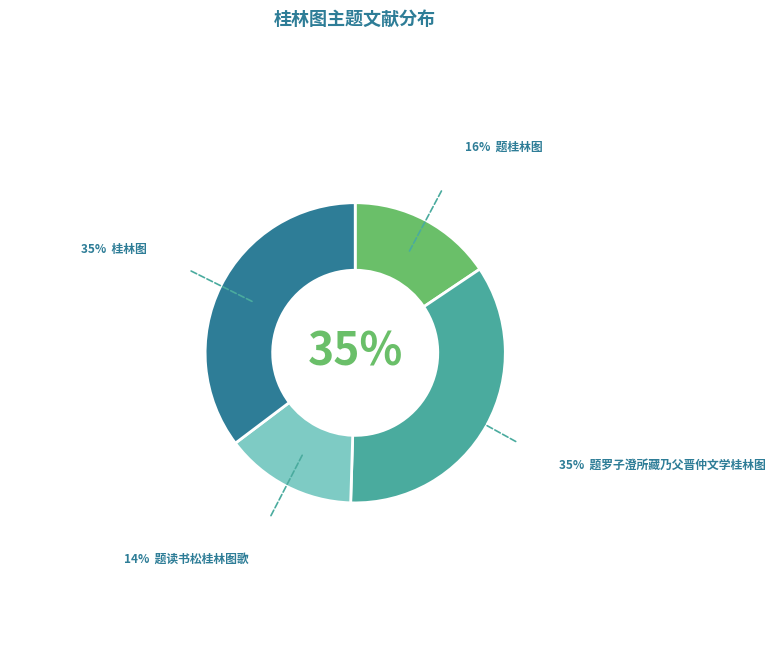

To the nearest percent, what is the average slice percentage?

25%